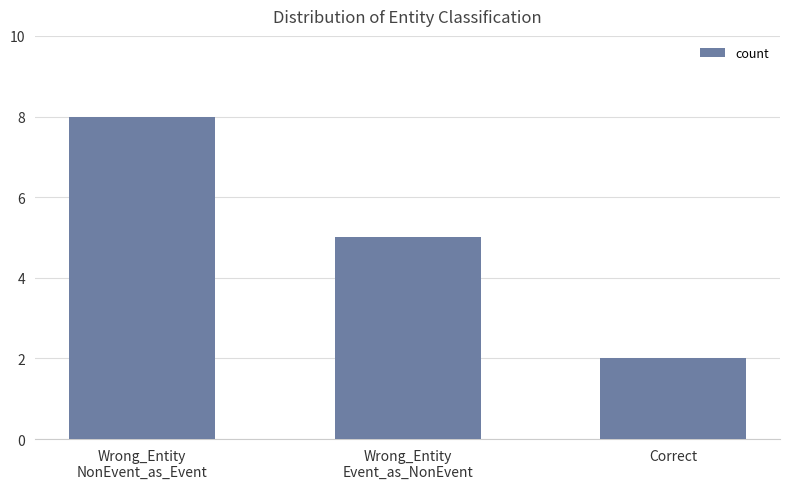

What is the minimum value shown in the chart?

2